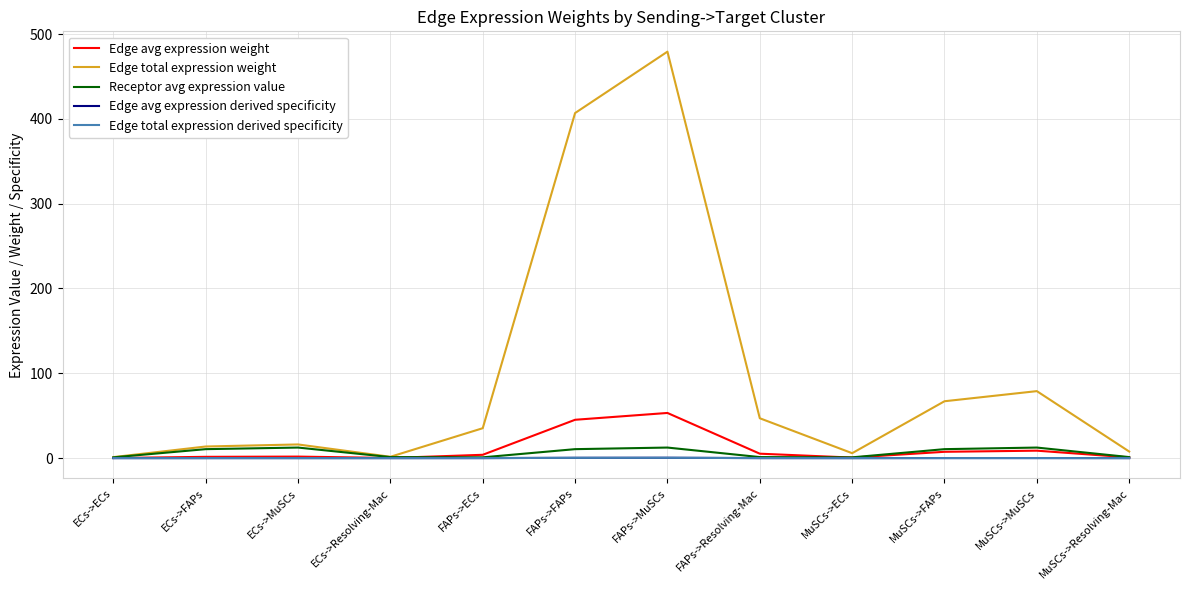

At how many categories does at least one series exceed 262?

2